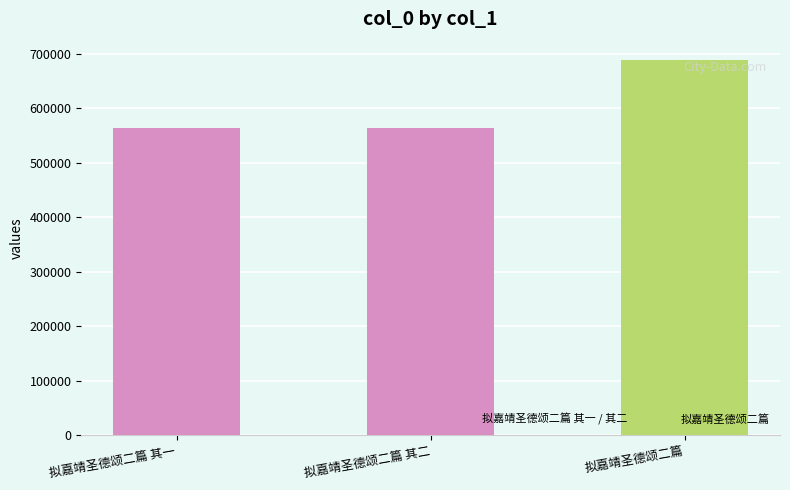

Which category has the highest value across all series?

拟嘉靖圣德颂二篇